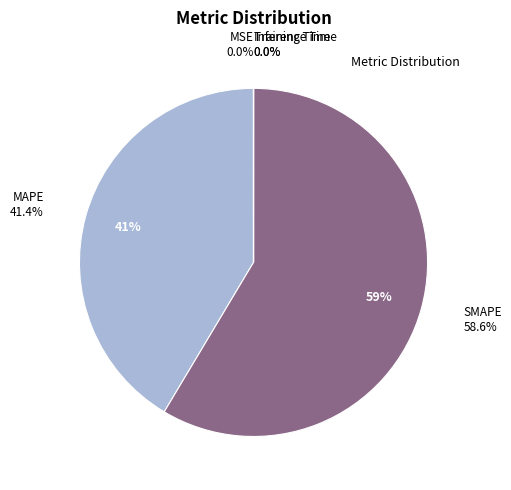

What is the largest slice in the pie chart?

SMAPE